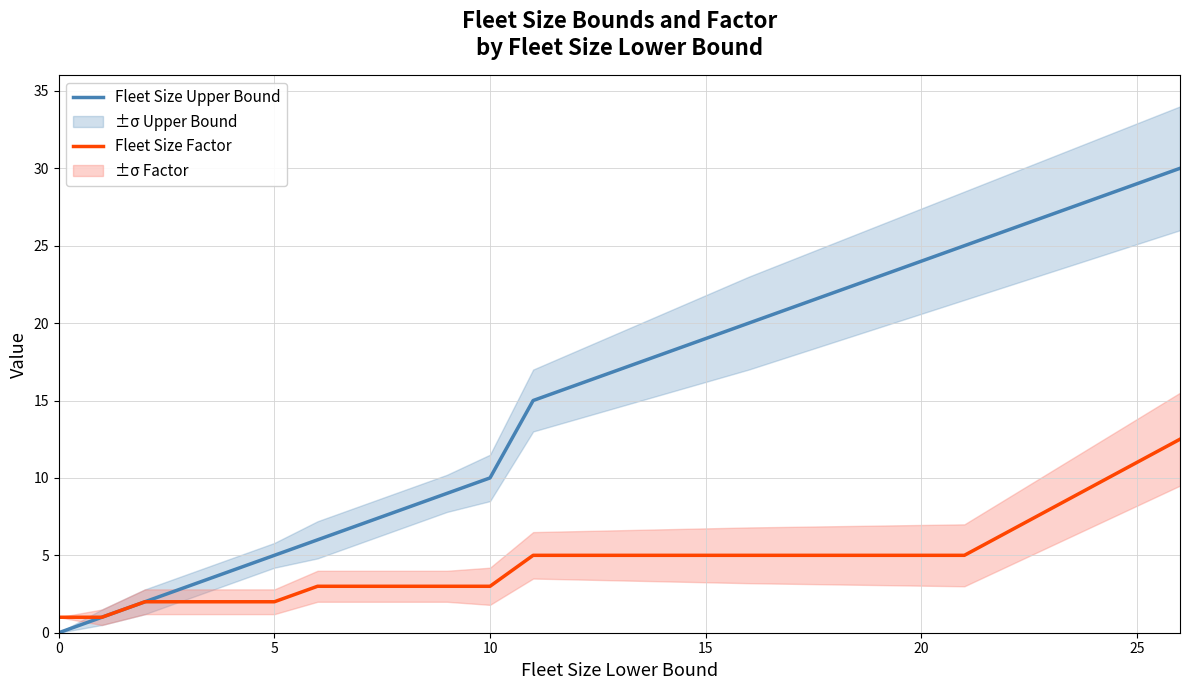

True or false: Fleet Size Upper Bound and Fleet Size Factor cross at least once.

False